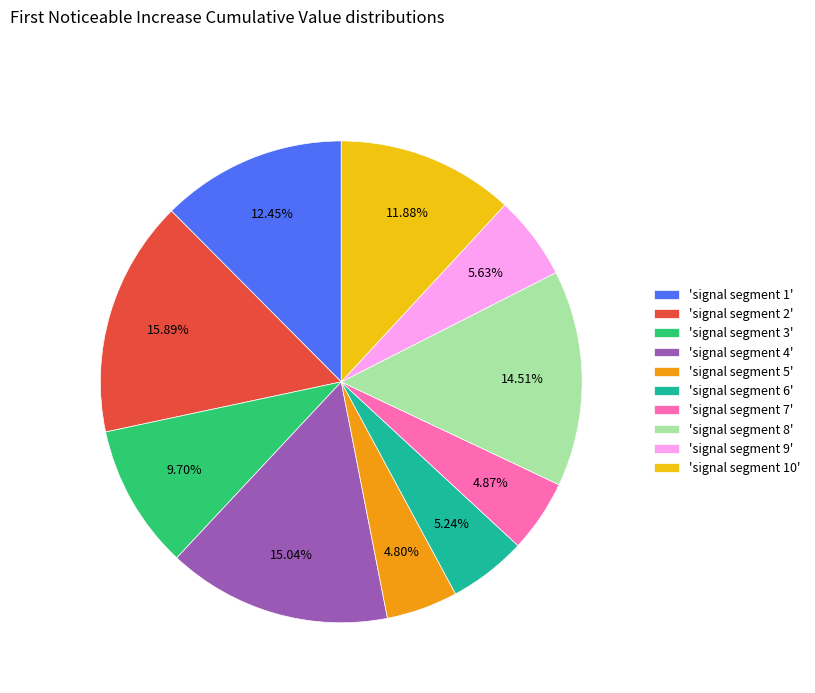

Do 'signal segment 2' and 'signal segment 3' together represent more than half of the pie?

No